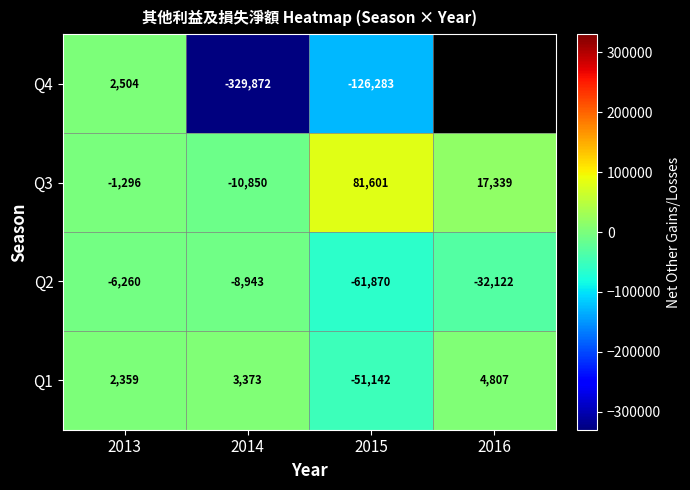

How many data points in Q3 are less than 17339?

2